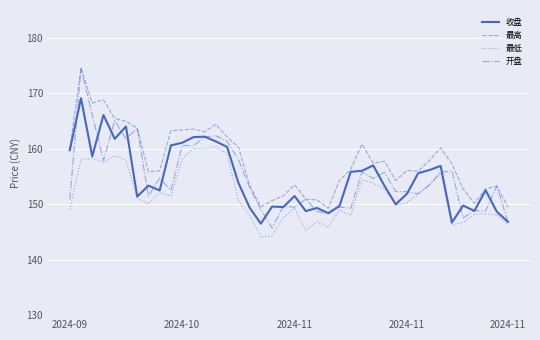

Which series has the largest range (max minus min)?

开盘